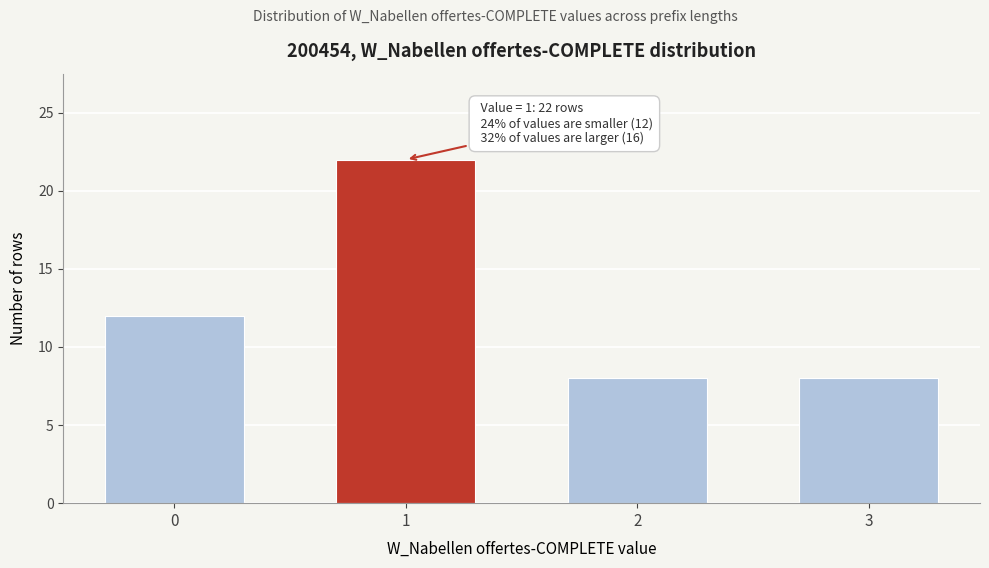

Reading left to right, extract all data points from this chart.

0=12	1=22	2=8	3=8